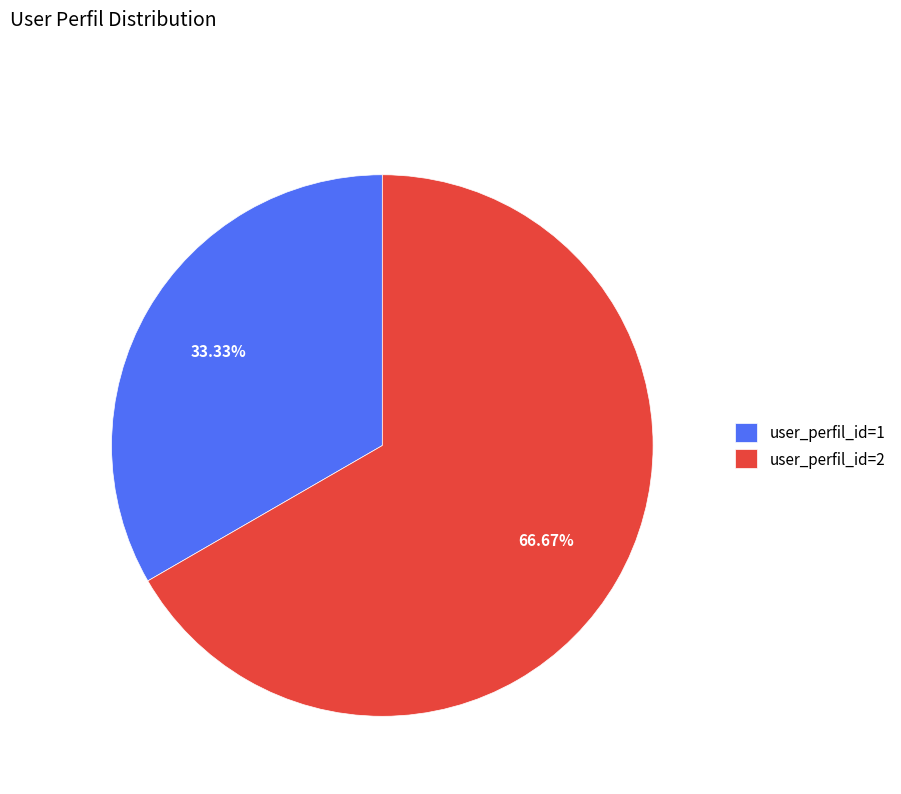

To the nearest percent, what is the average slice percentage?

50%